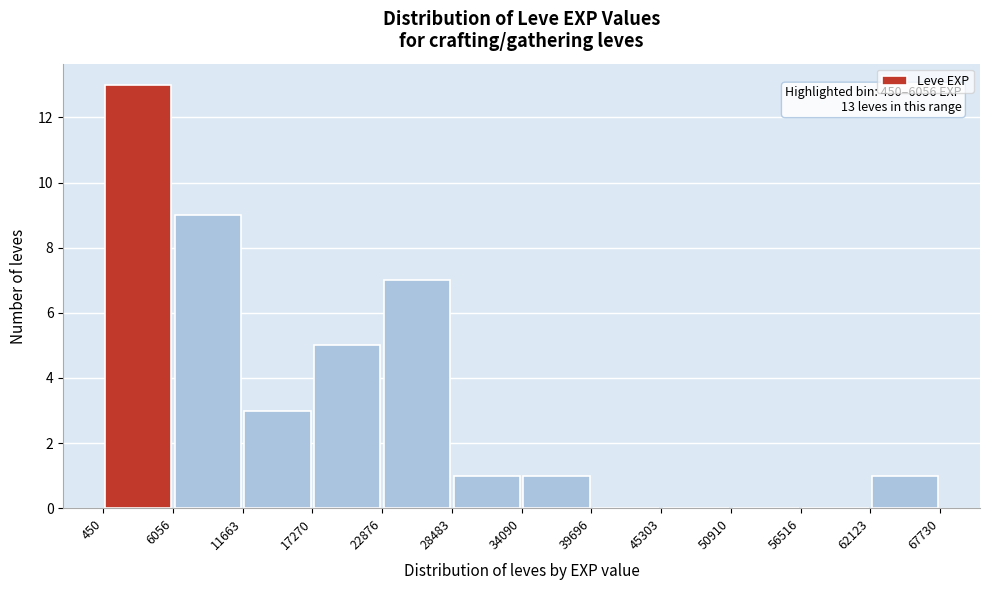

Over which range of the x-axis is the bar tallest?

450 to 6056